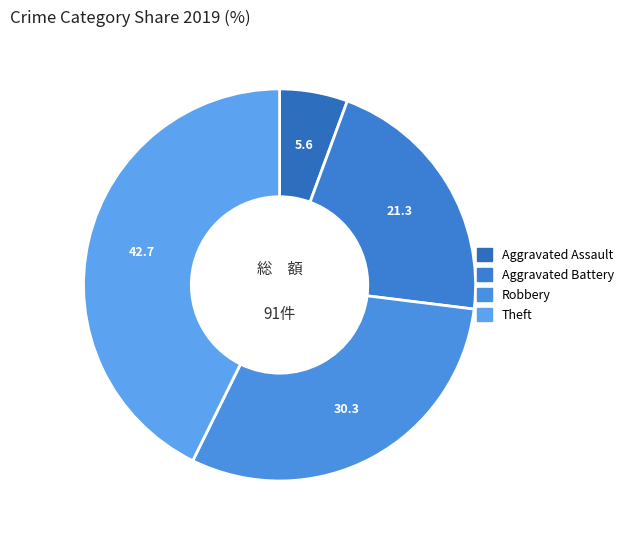

What is the ratio of the value at Aggravated Battery to the value at Aggravated Assault?

3.8